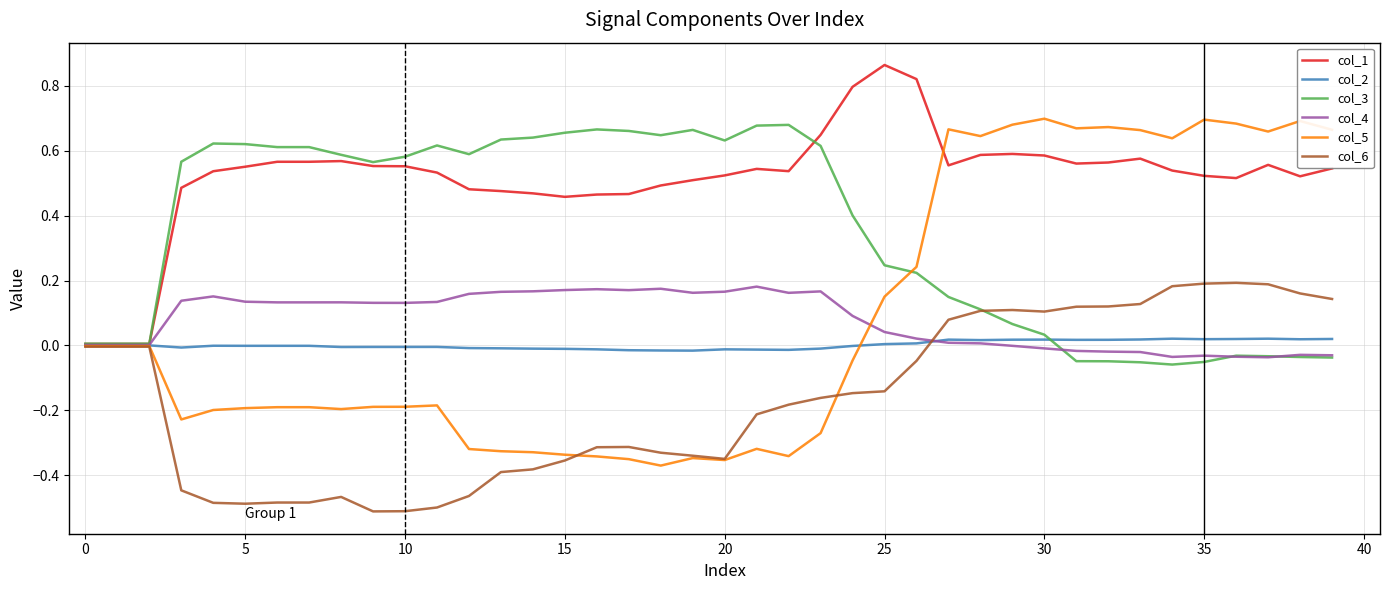

What are all the series names shown in the legend?

col_1, col_2, col_3, col_4, col_5, col_6